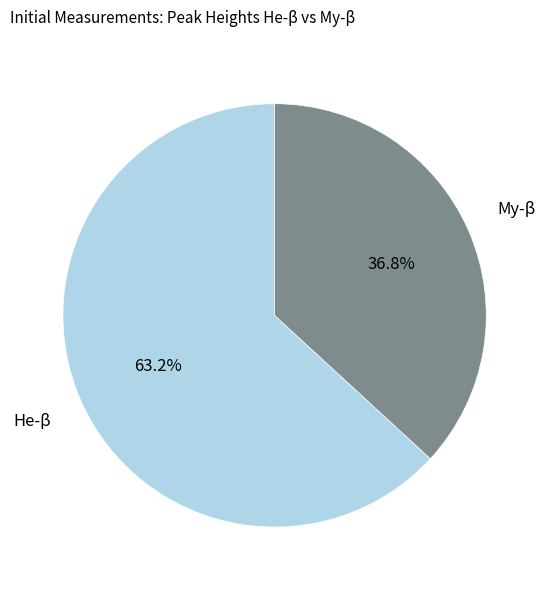

How many slices are in this pie chart?

2